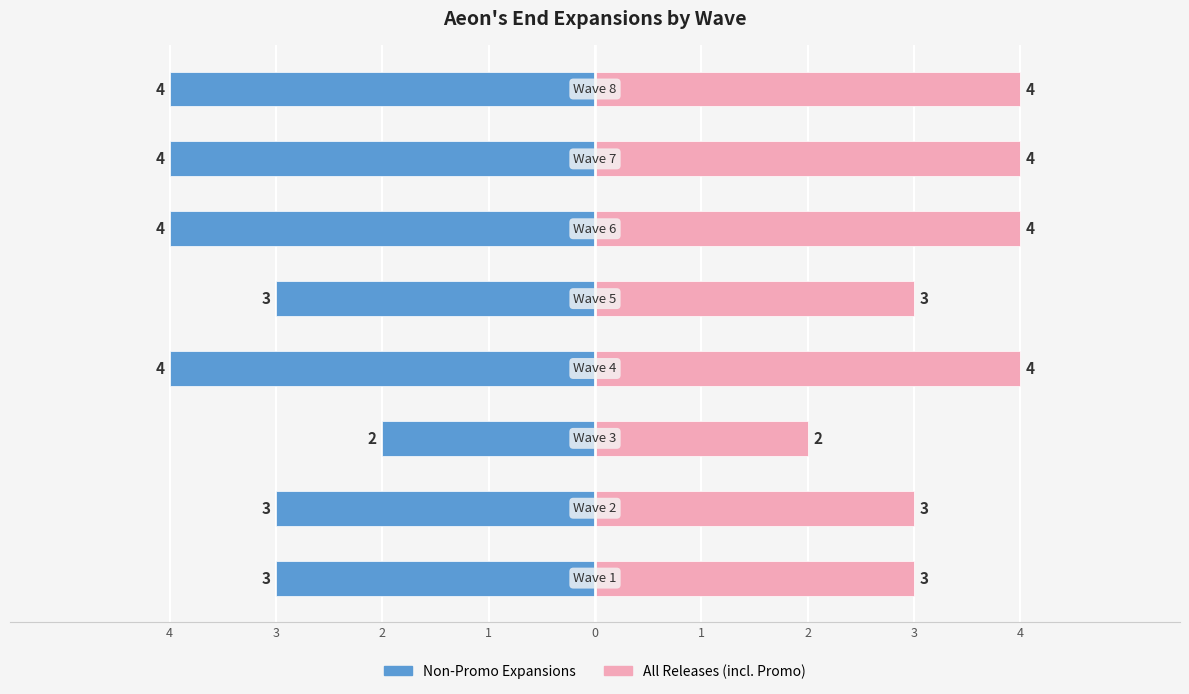

At how many categories does at least one series exceed 3?

4